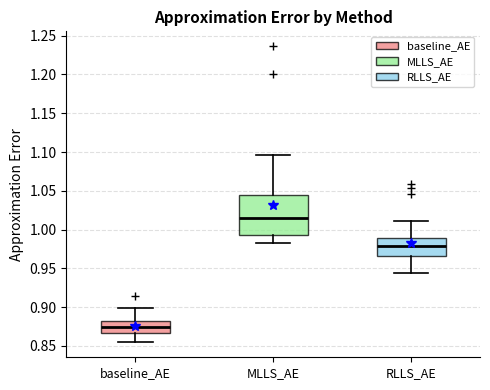

Reading left to right, transcribe this box plot: for each box, give where its median line is, the range the box spans, and where its two whiskers end, as read against the y-axis. The values are not printed on the chart, so give them approximately, as read against the axis.

baseline_AE: median 0.875, box 0.865 to 0.880, whiskers 0.855 to 0.900
MLLS_AE: median 1.015, box 0.990 to 1.045, whiskers 0.985 to 1.095
RLLS_AE: median 0.980, box 0.965 to 0.990, whiskers 0.945 to 1.010